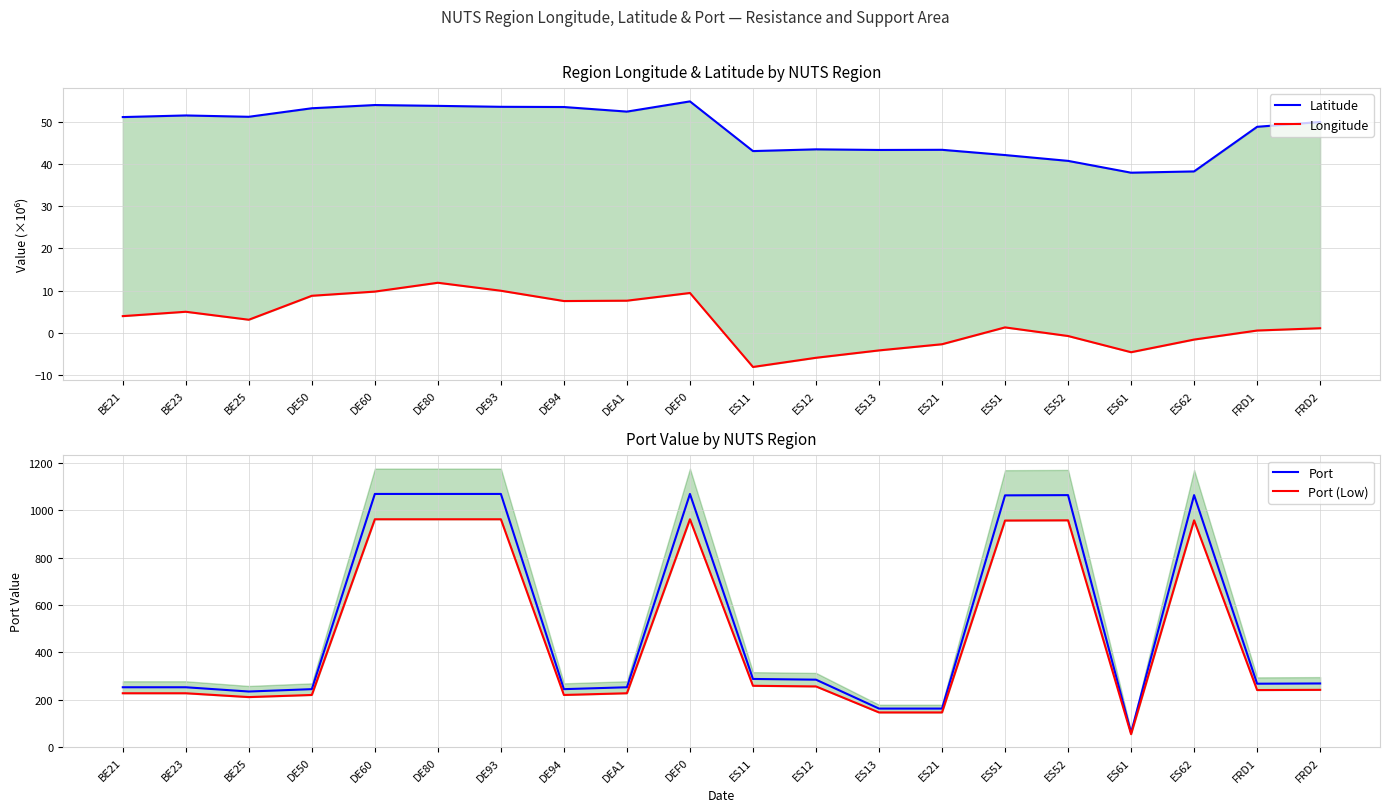

What position from the left is FRD1?

19